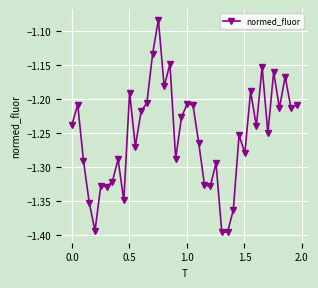

True or false: the data has more than 2 interior local peaks.

True